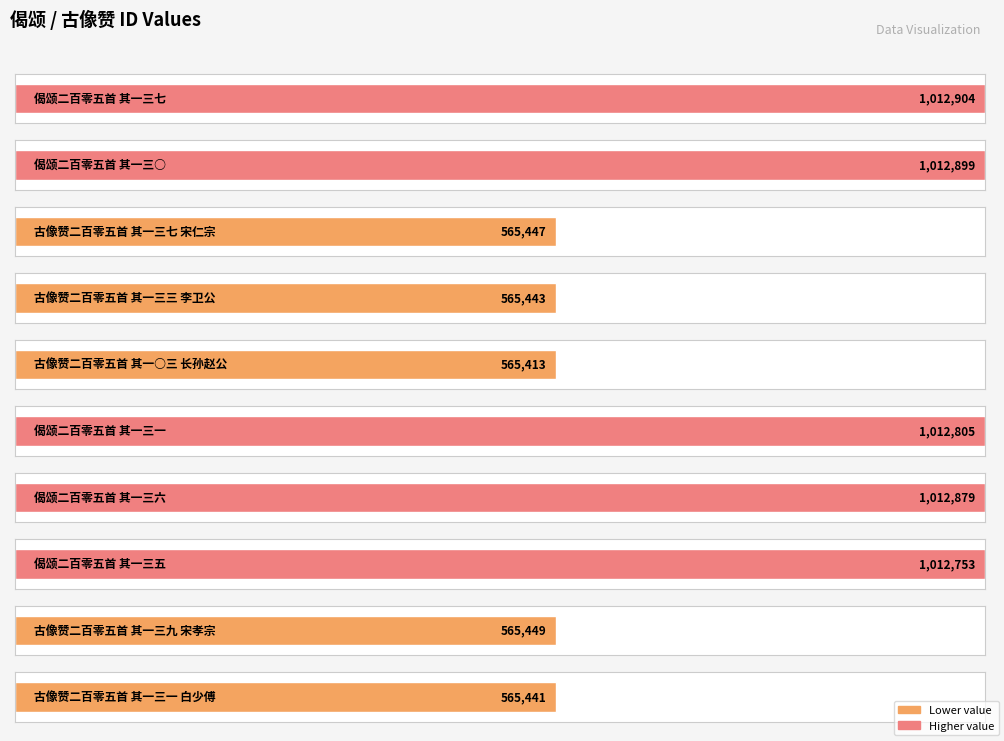

The chart shows a value of 1436085 at 偈颂二百零五首 其一三○. True or false?

False